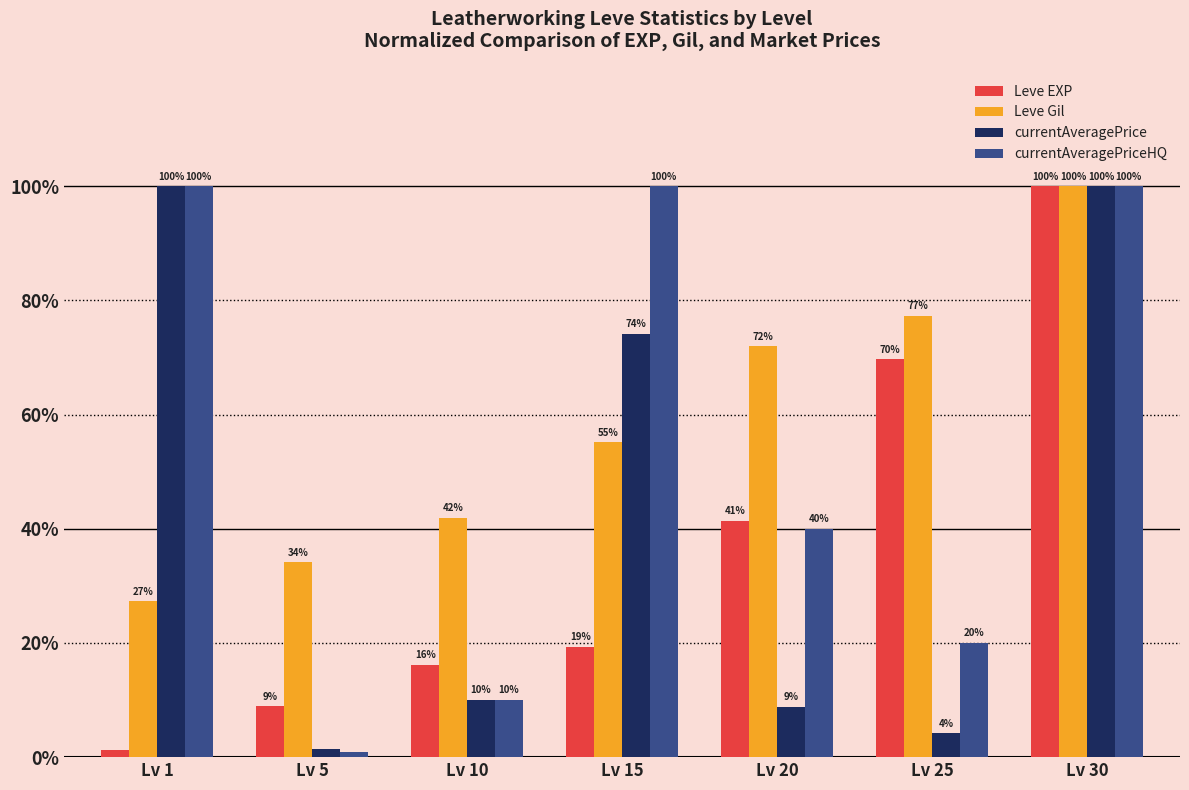

True or false: Leve EXP has a value of 34.8 at Lv 25.

False